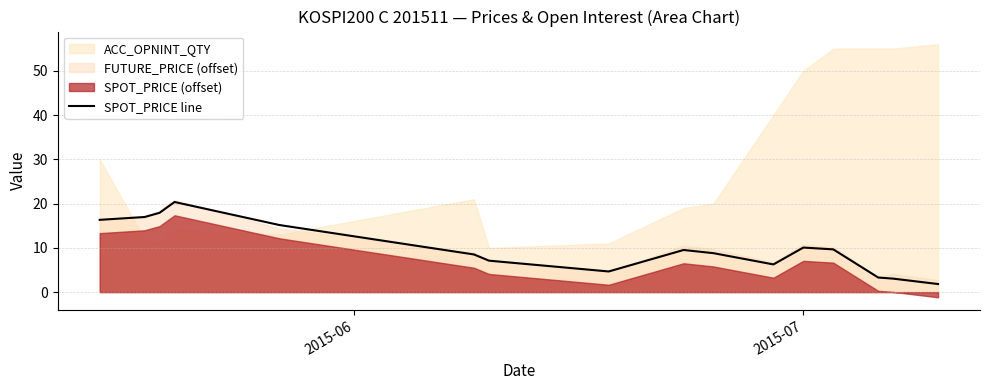

What is the difference between the maximum and minimum values?

18.5